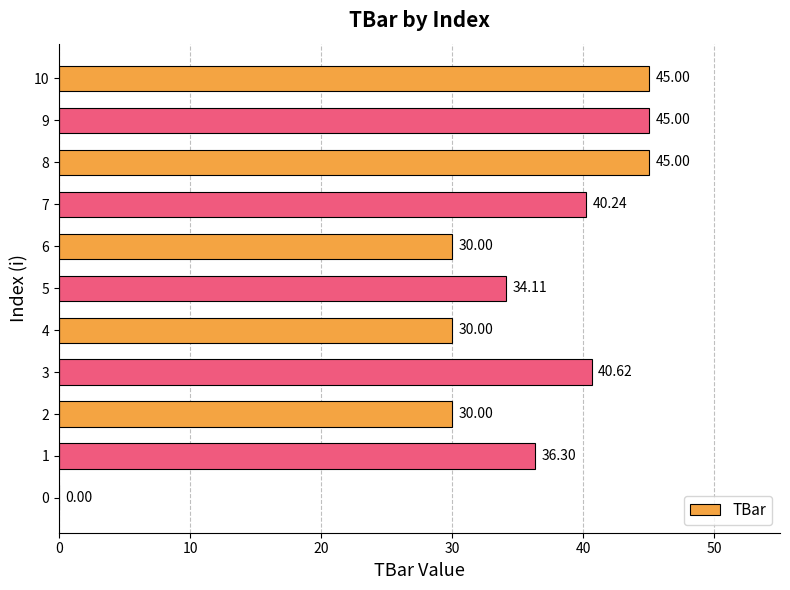

What is the ratio of the value at 6 to the value at 5?

0.9